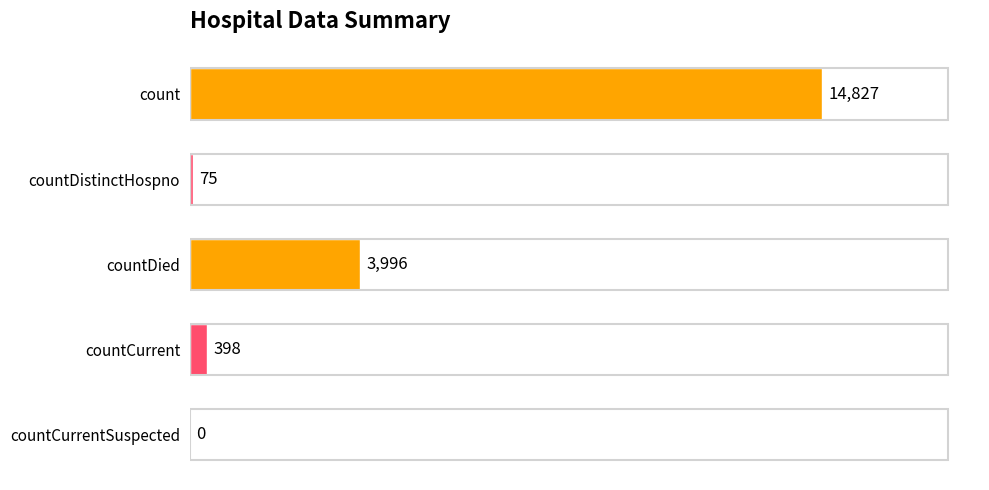

Which label corresponds to the largest value in the chart?

count